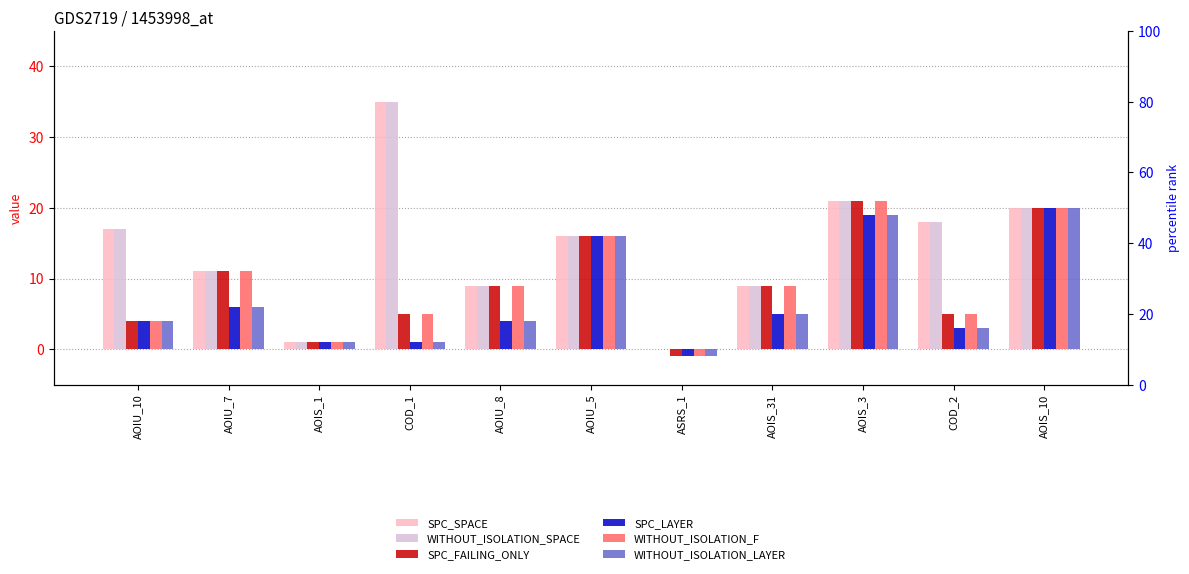

What is the sum of all WITHOUT_ISOLATION_F values?

100